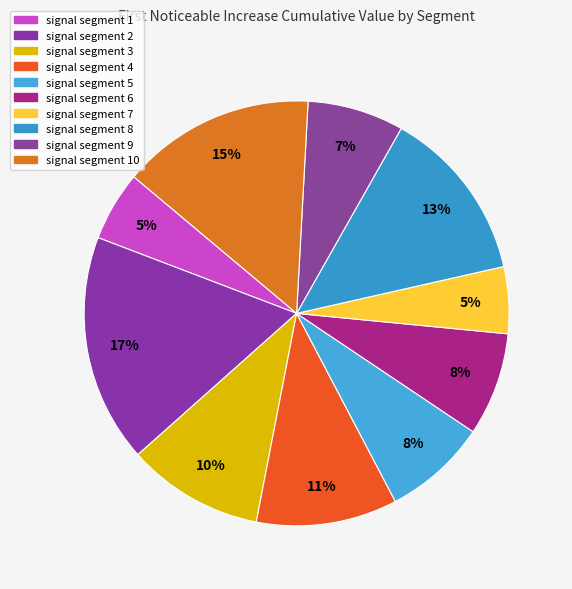

To the nearest percent, what is the combined percentage of signal segment 6 and signal segment 10?

23%